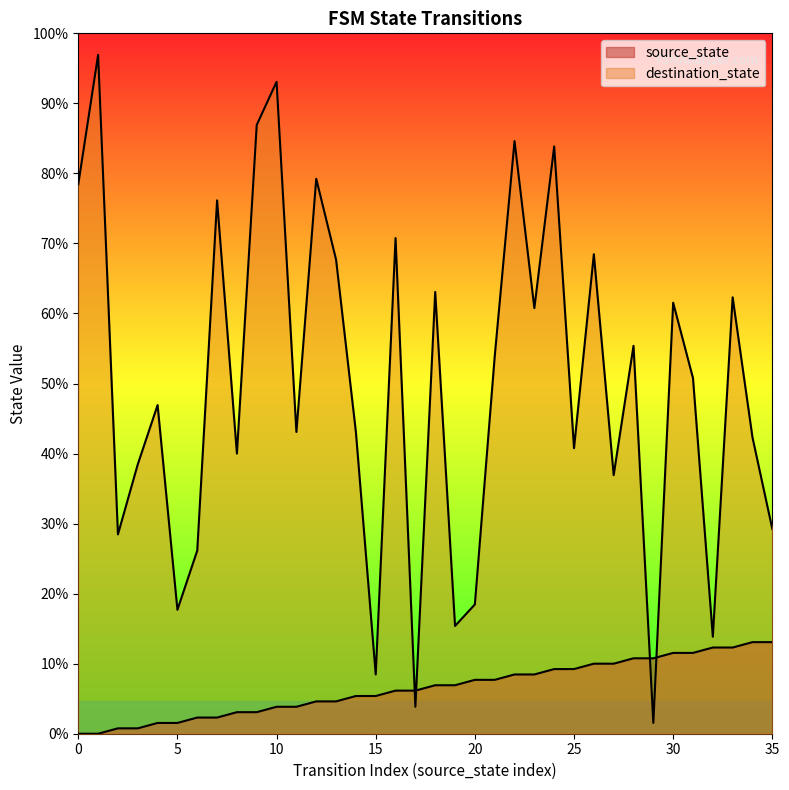

Which has a higher value, 33 or 23?

33